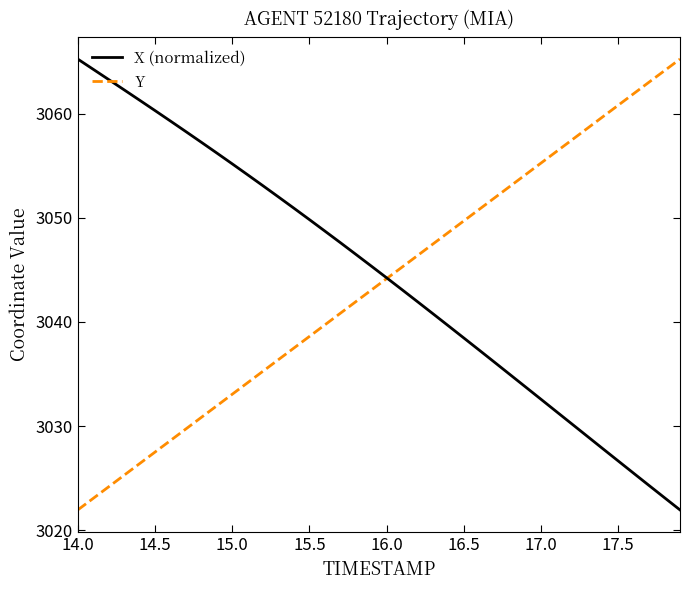

How many categories are shown in the chart?

40